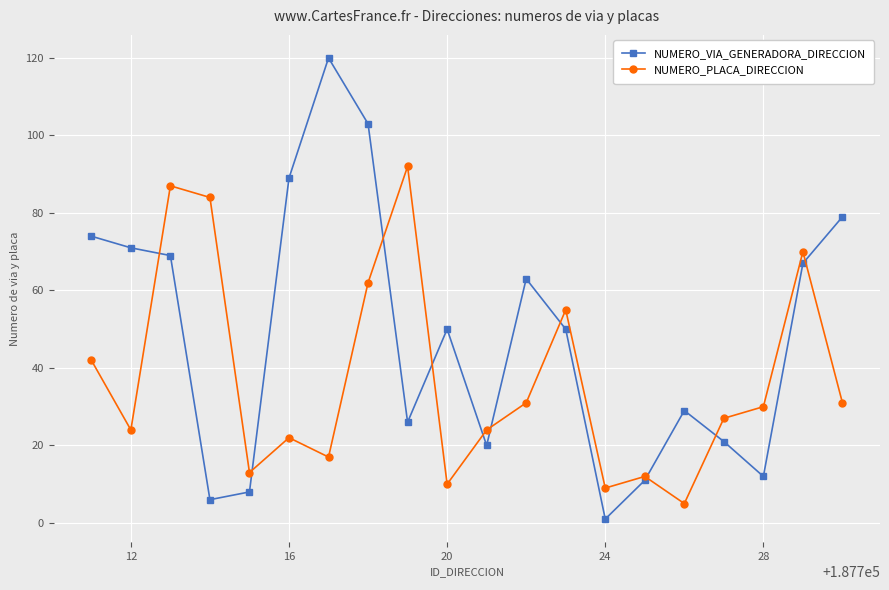

How many lines are shown in the chart?

2